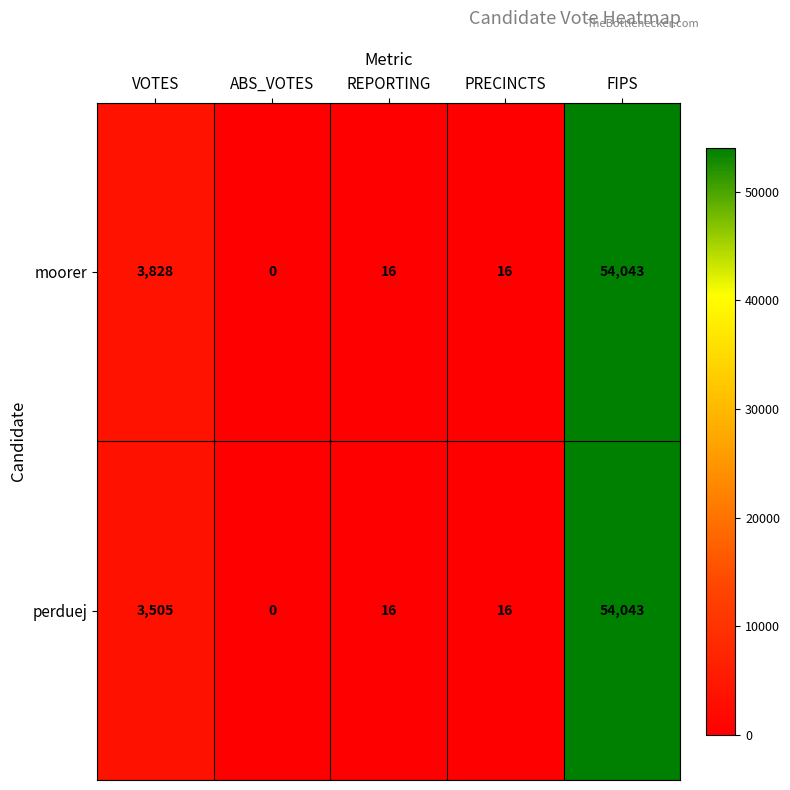

List the series in order of their overall mean, lowest first.

perduej, moorer